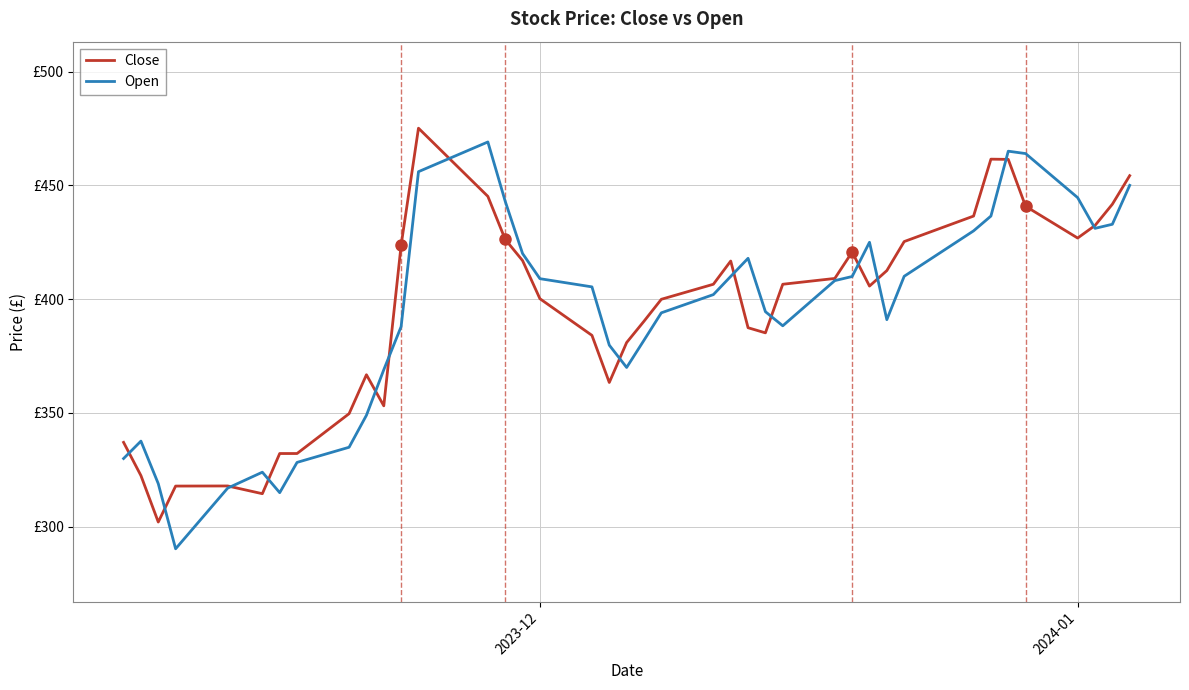

Does the chart have visible grid lines?

Yes